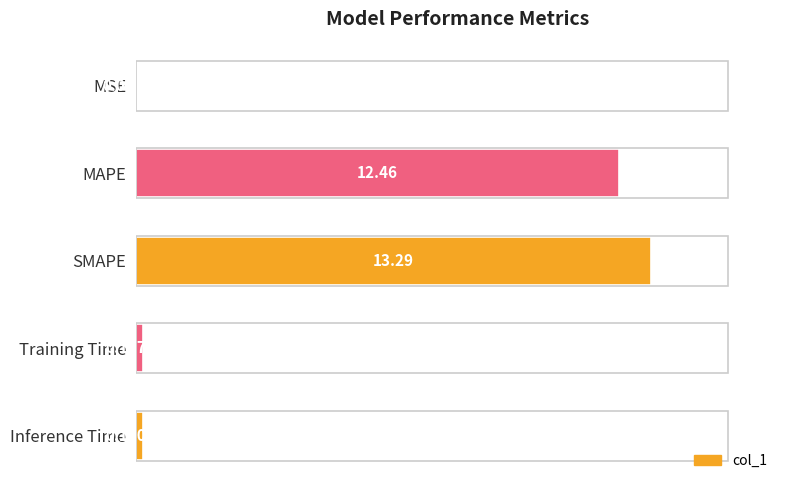

At which label is the value closest to 6?

Inference Time